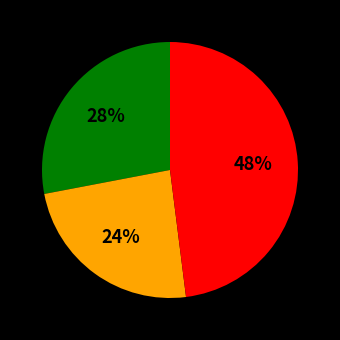

To the nearest percent, what is the difference between the largest and smallest slice percentages?

24%